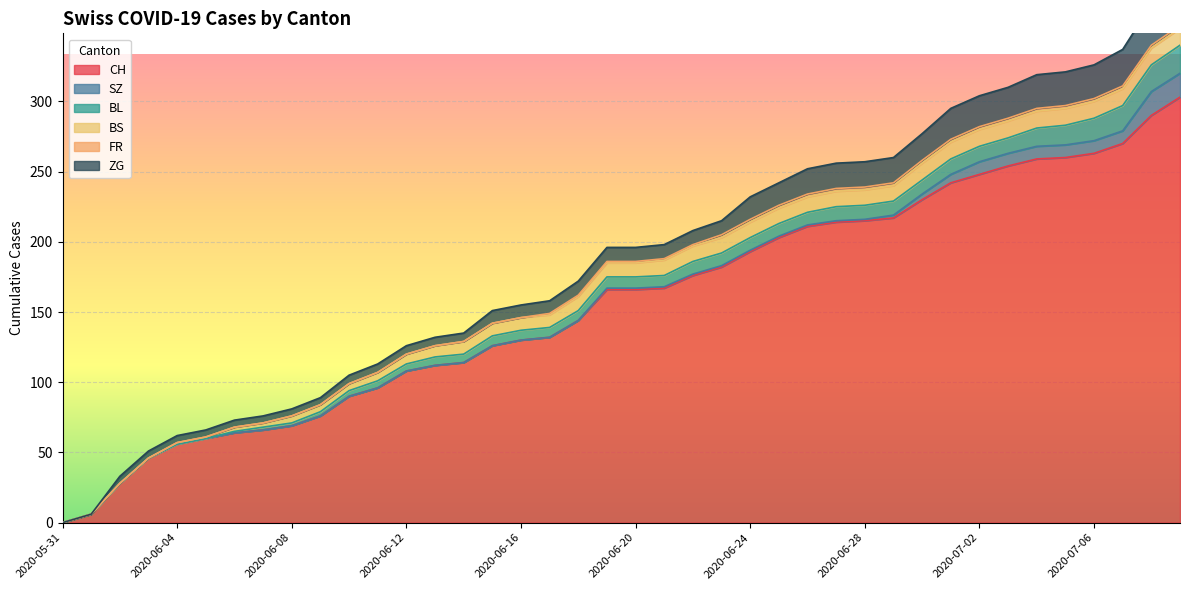

True or false: SZ has a value of 0 at 2020-06-01.

True